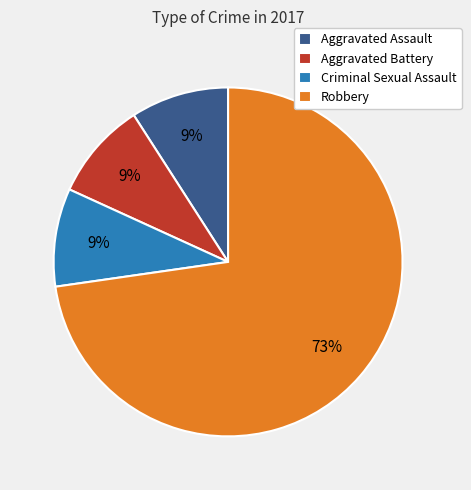

To the nearest percent, what portion does Aggravated Battery represent?

9%